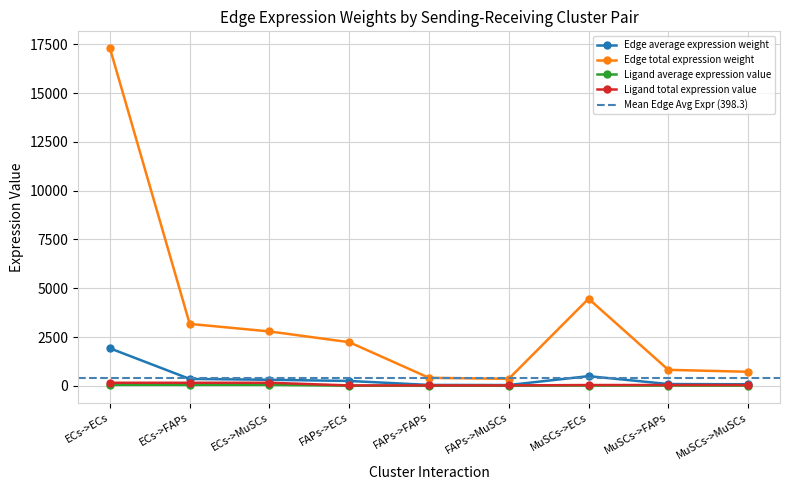

At which label does Edge total expression weight first exceed 2235?

ECs->ECs